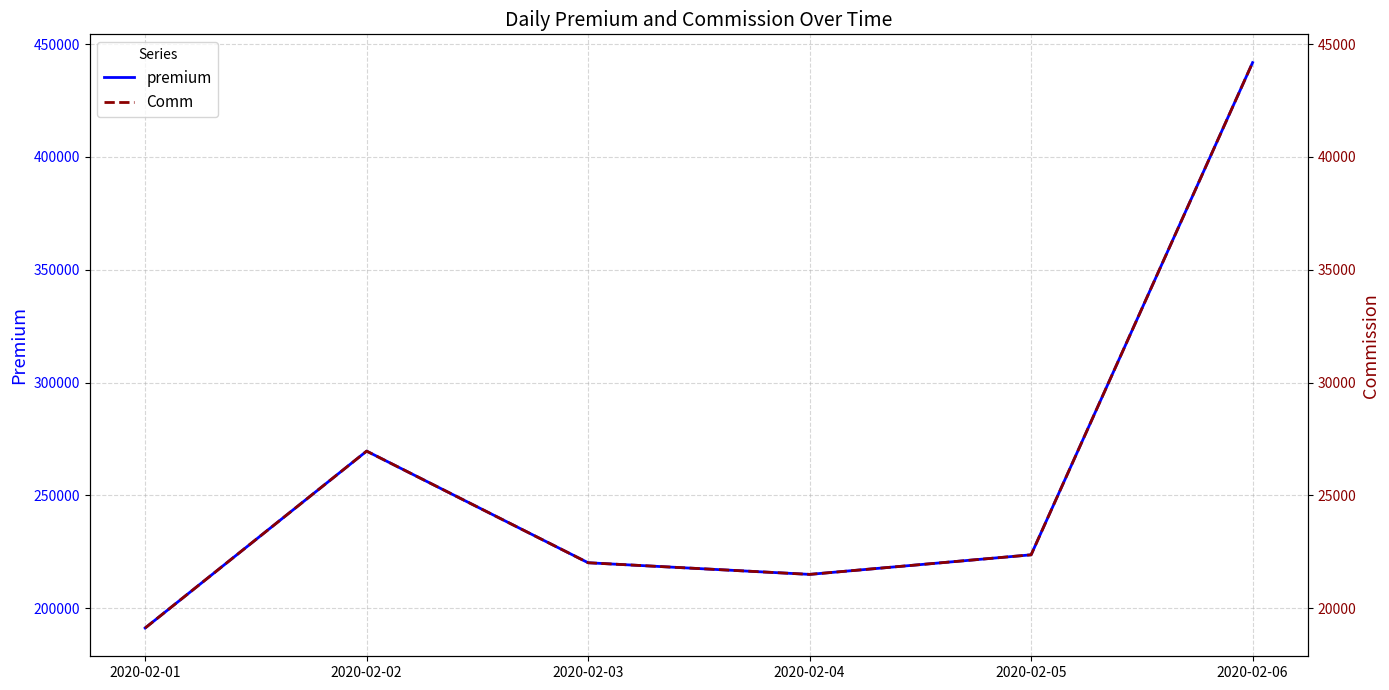

Which category has the lowest value in the premium series?

2020-02-01